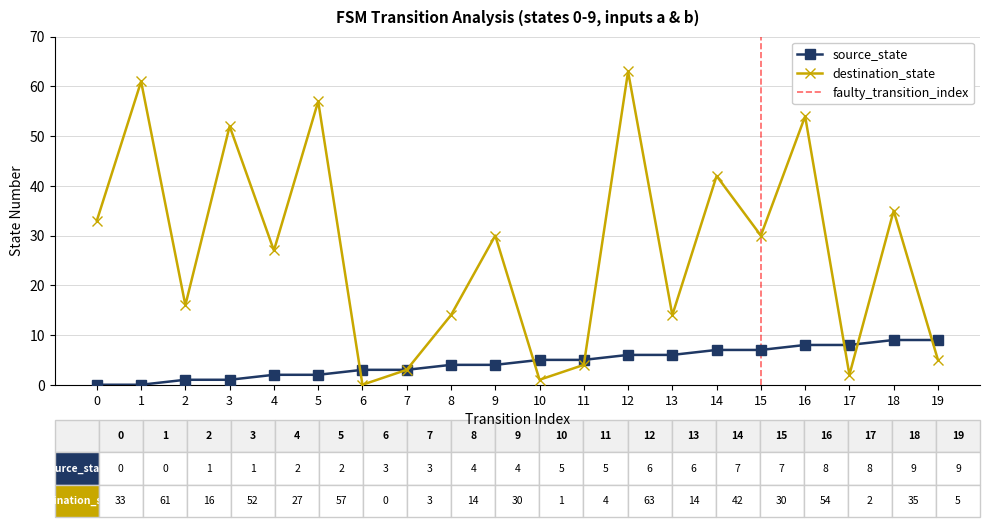

How many series are shown in this chart?

2